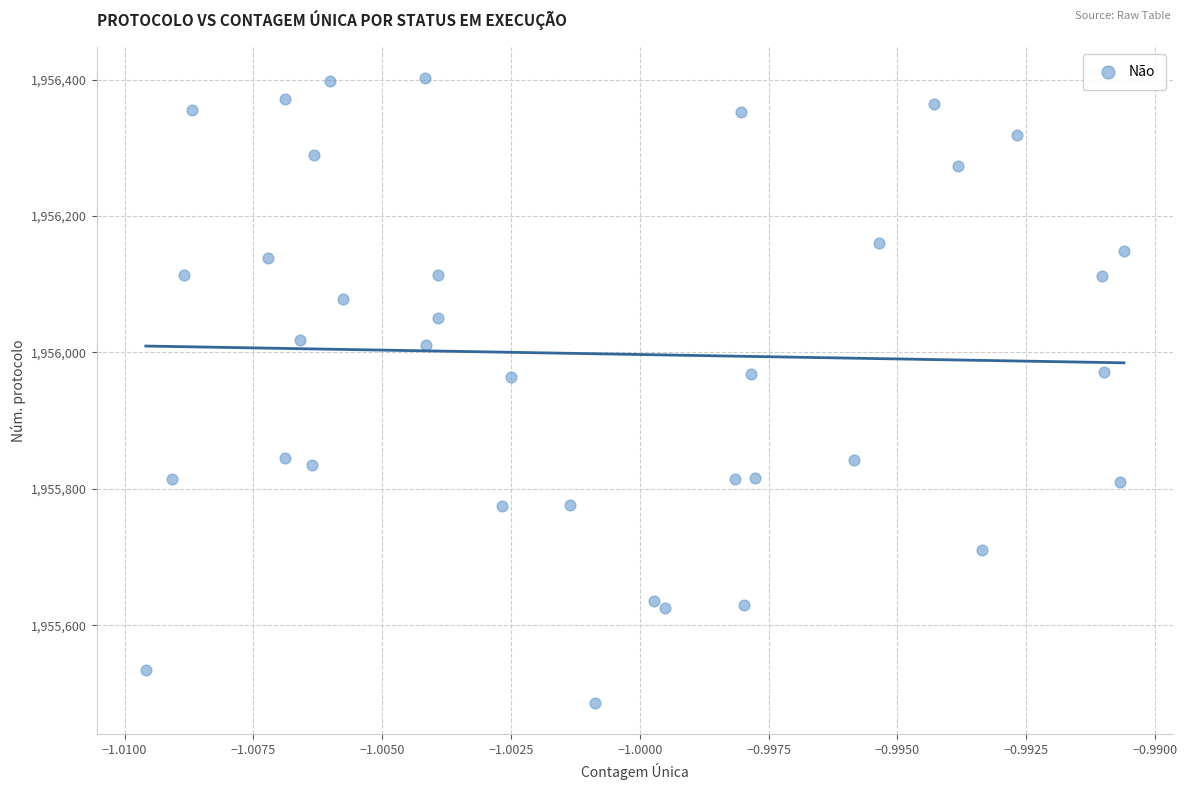

What is the range of Y values (max minus min)?

916